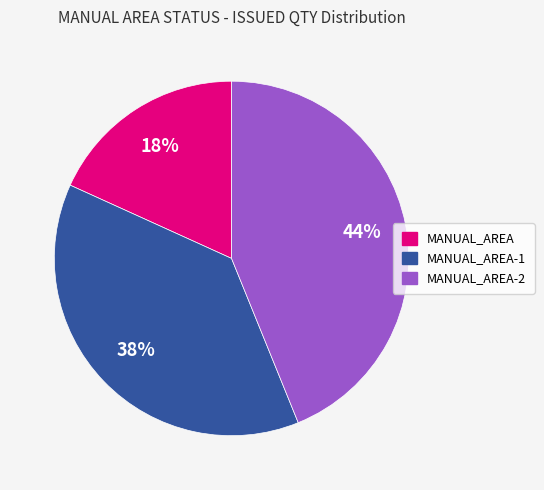

Does any single category account for the majority?

No